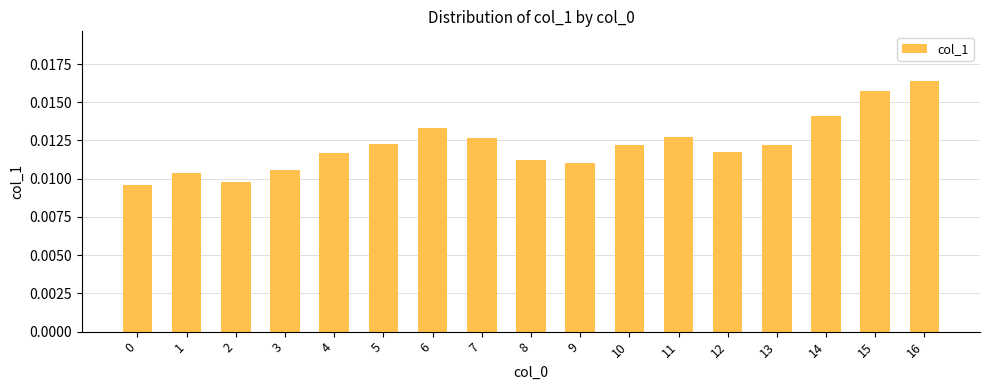

Which label corresponds to the largest value in the chart?

16